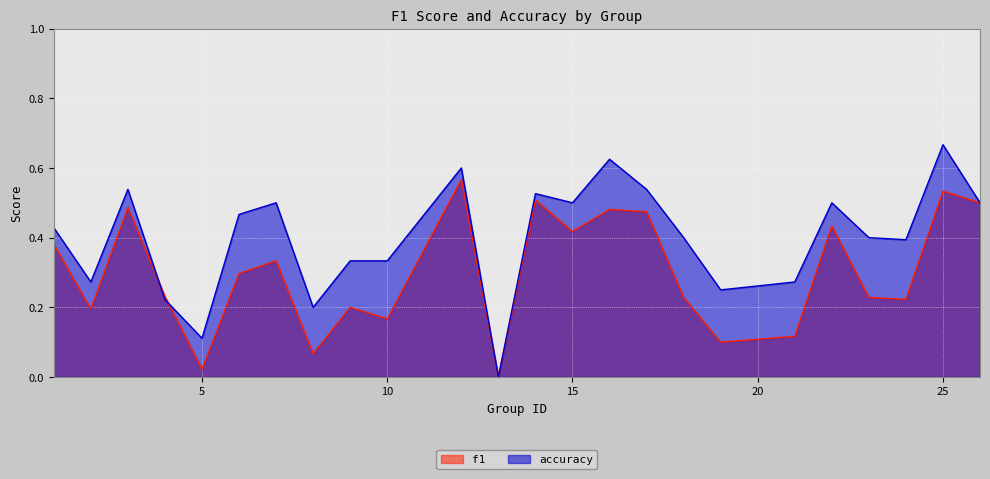

Which series has the largest range (max minus min)?

accuracy